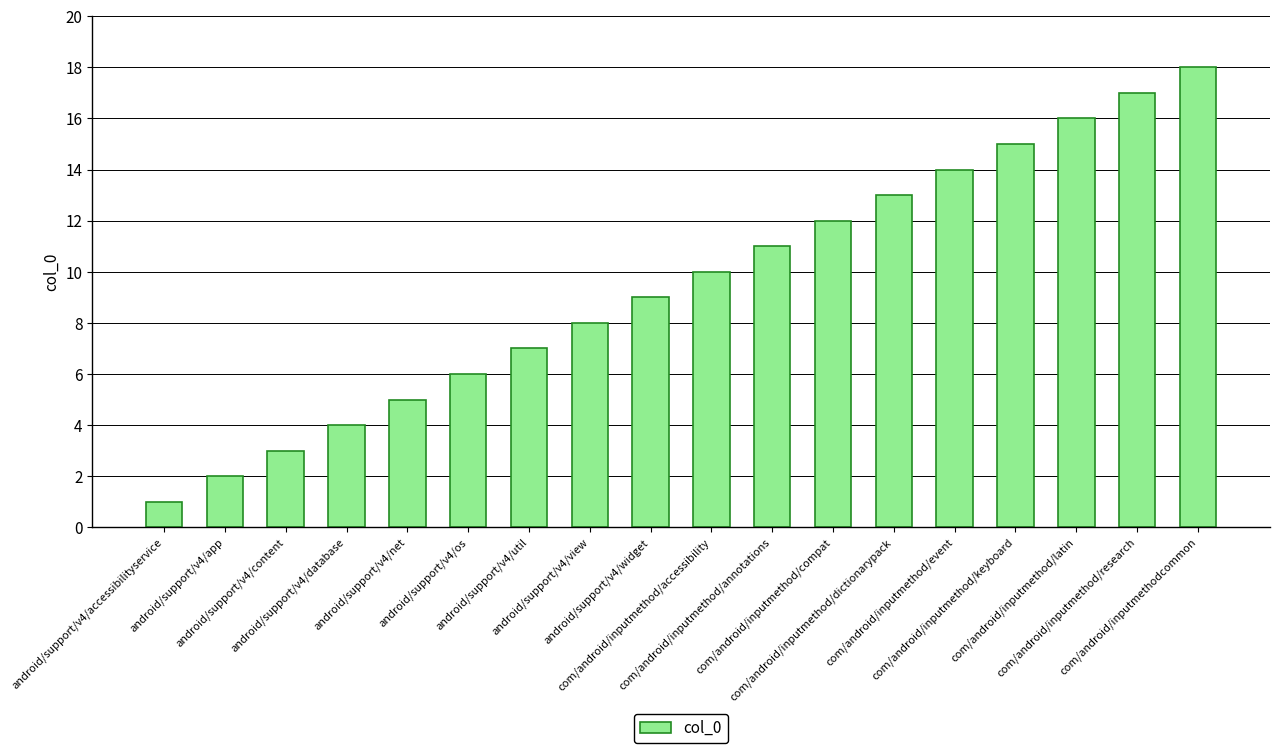

How many categories are shown in the chart?

18